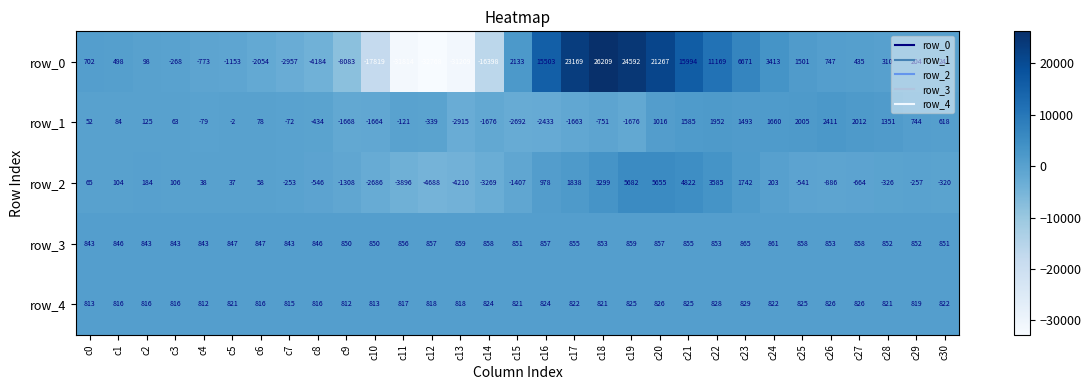

Is the value of row_4 at c15 greater than the value of row_3 at c19?

No